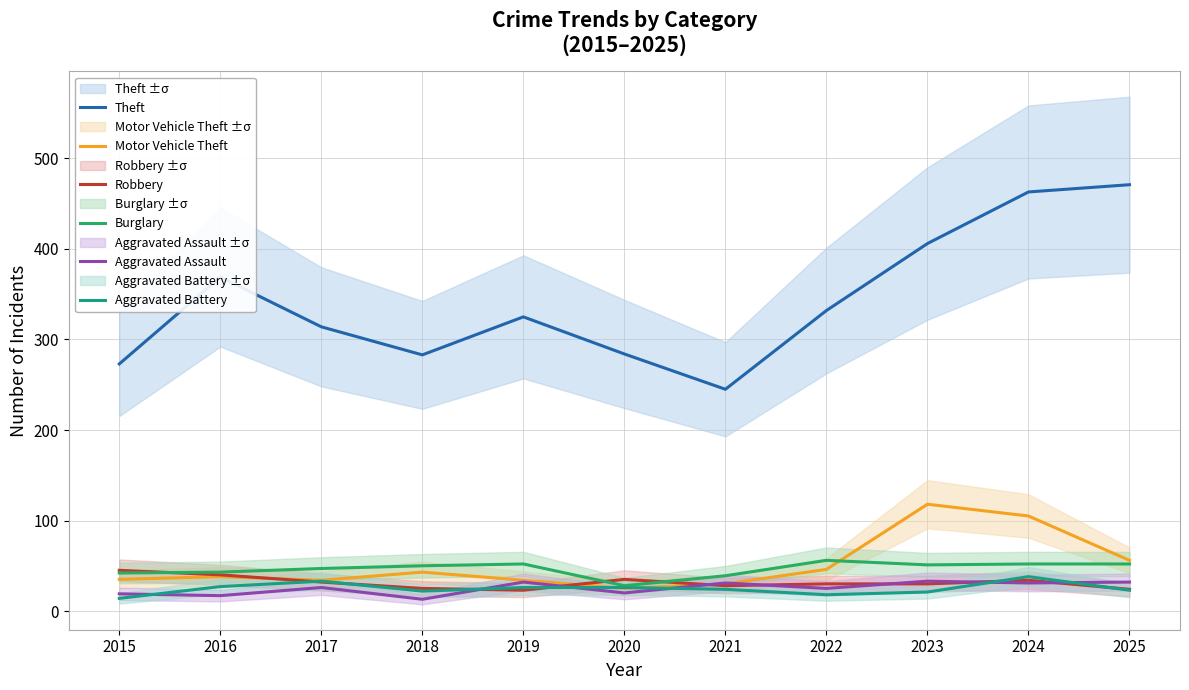

What are all the series names shown in the legend?

Theft, Motor Vehicle Theft, Robbery, Burglary, Aggravated Assault, Aggravated Battery